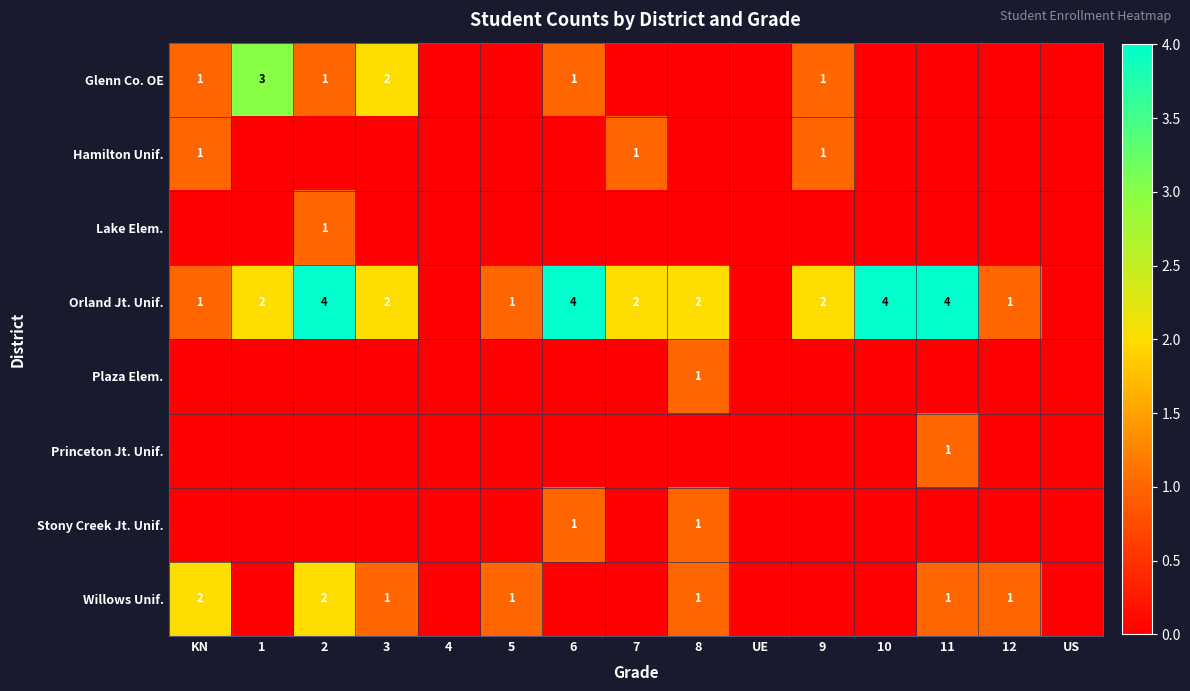

What is the total value across all series at 10?

4